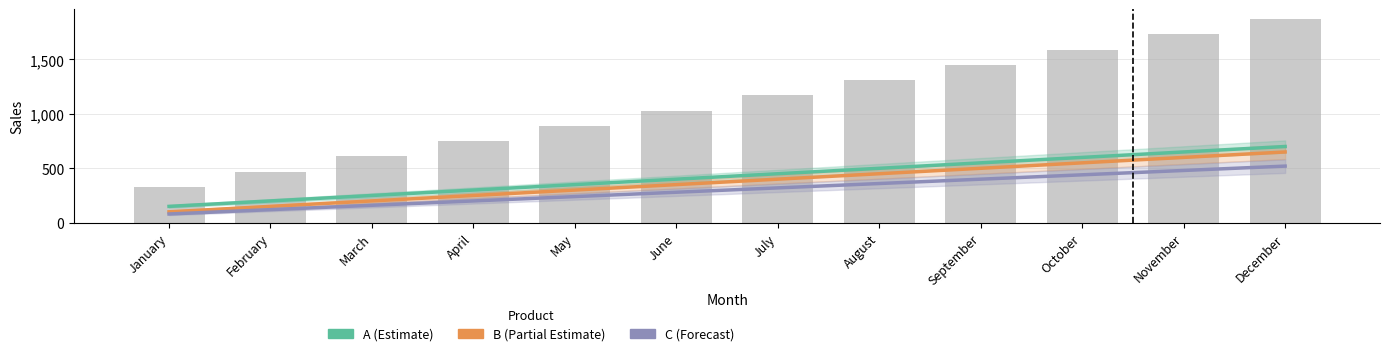

How many values in the B series exceed 400?

5